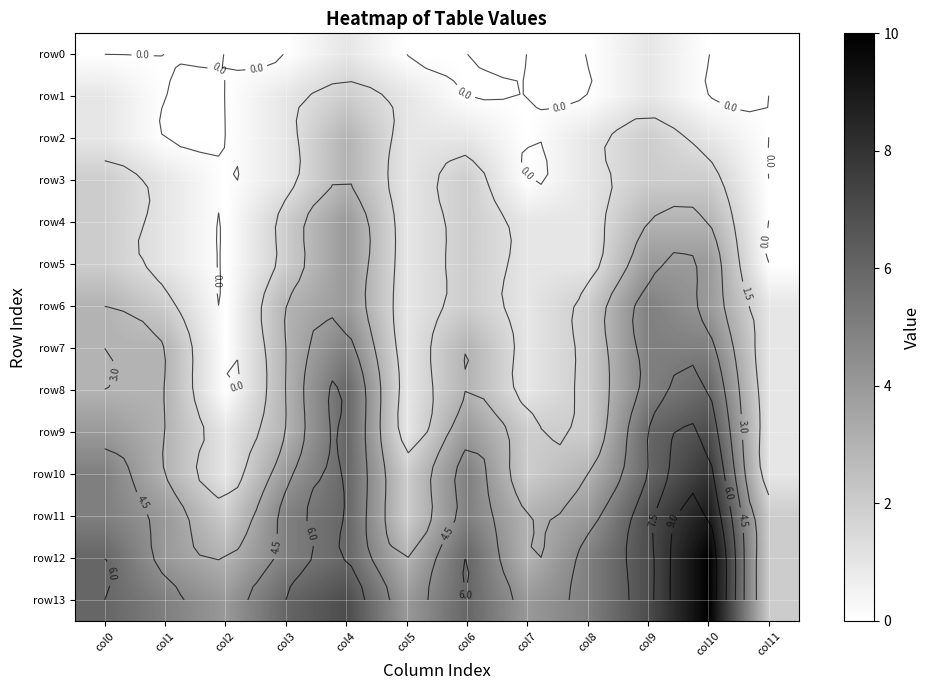

At which label does row10 reach its minimum?

col2